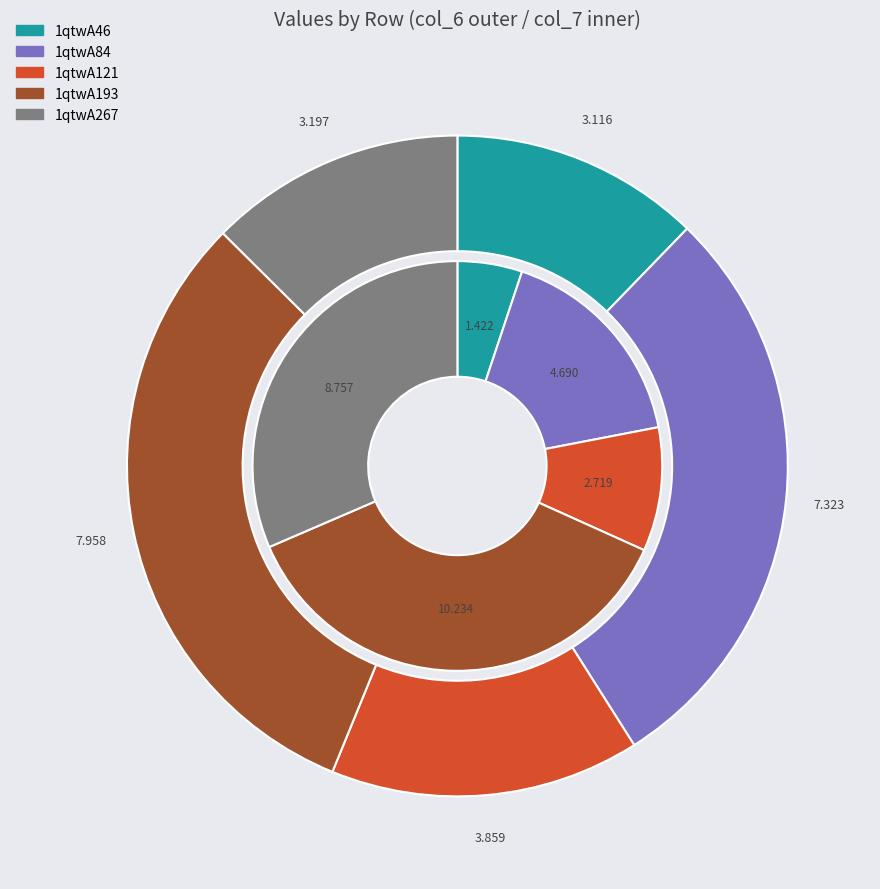

How much of the chart is everything except 1qtwA193?

68.7%